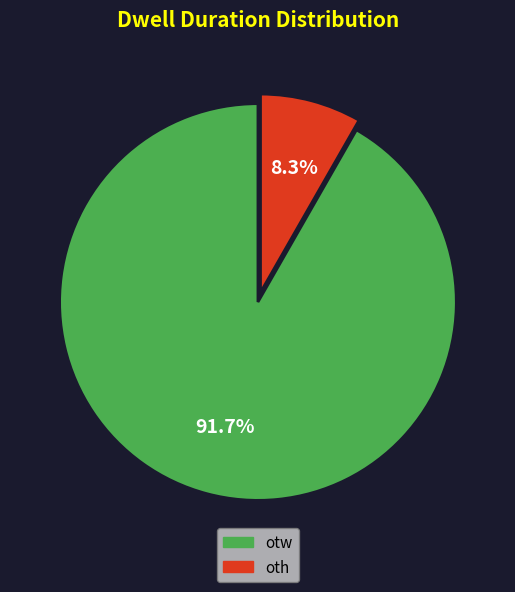

How much of the chart is everything except oth?

91.7%